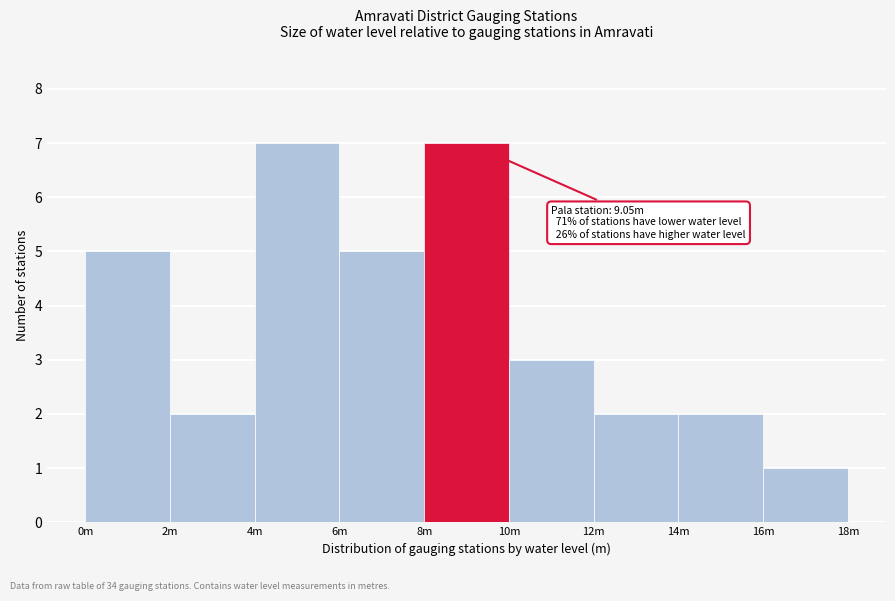

Reading right to left, list all the values displayed in this chart.

1	2	2	3	7	5	7	2	5